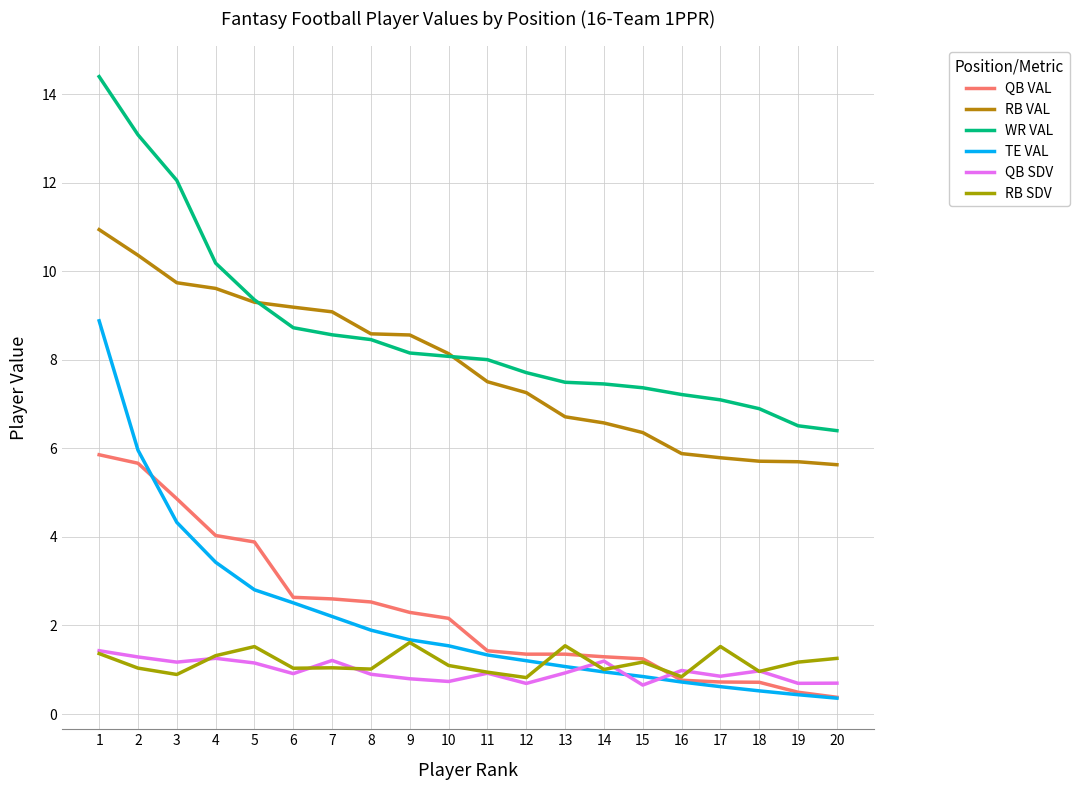

At which label does WR VAL first exceed 8?

1